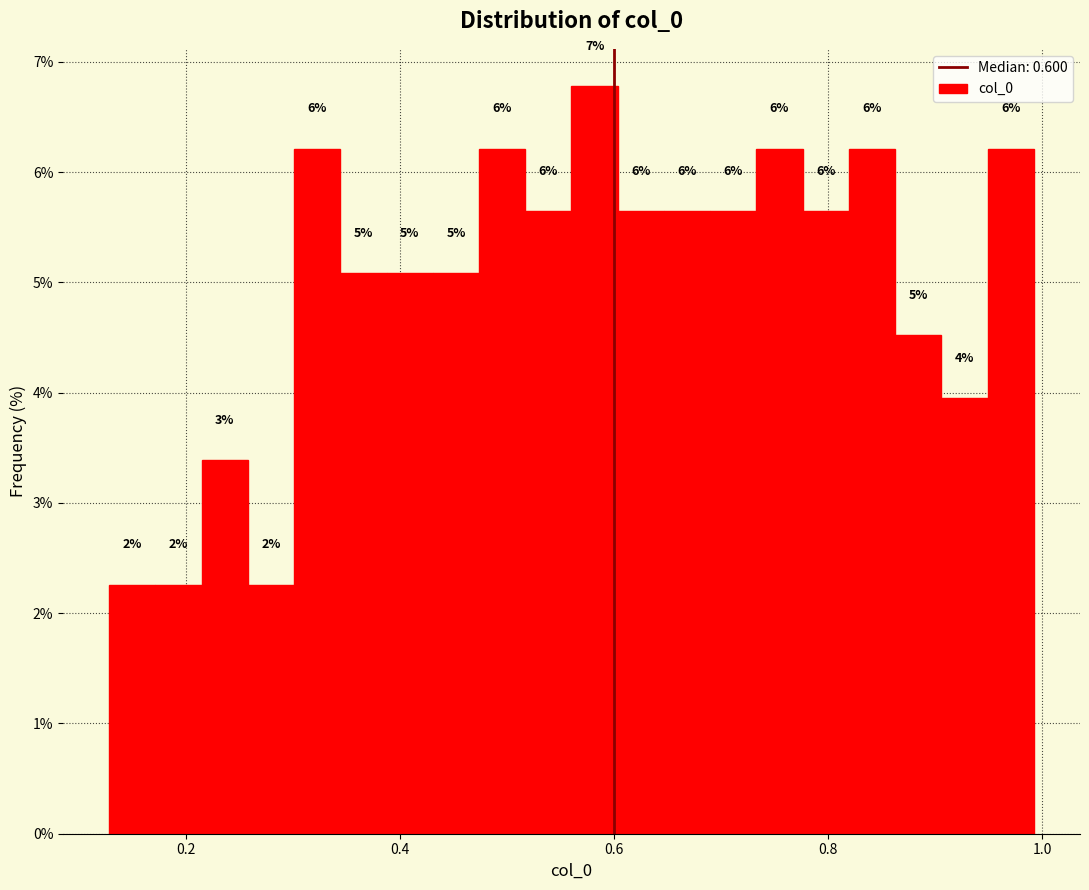

Read against the x-axis, roughly where is the centre of the tallest bar?

0.58